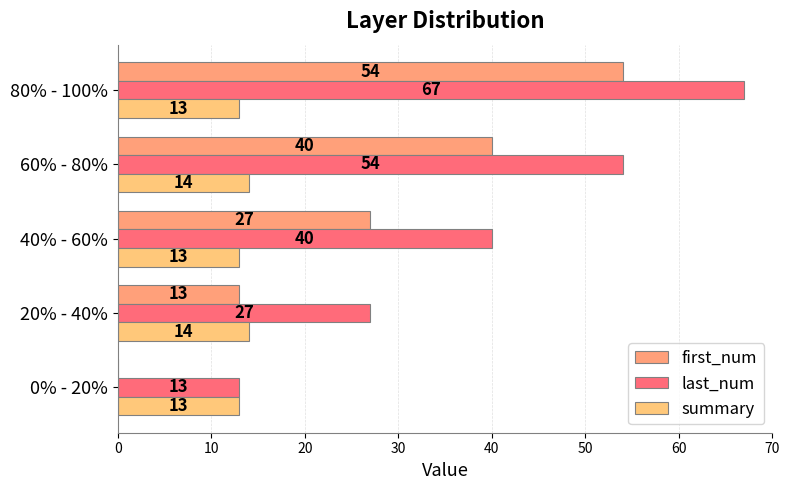

How many categories are shown in the chart?

5